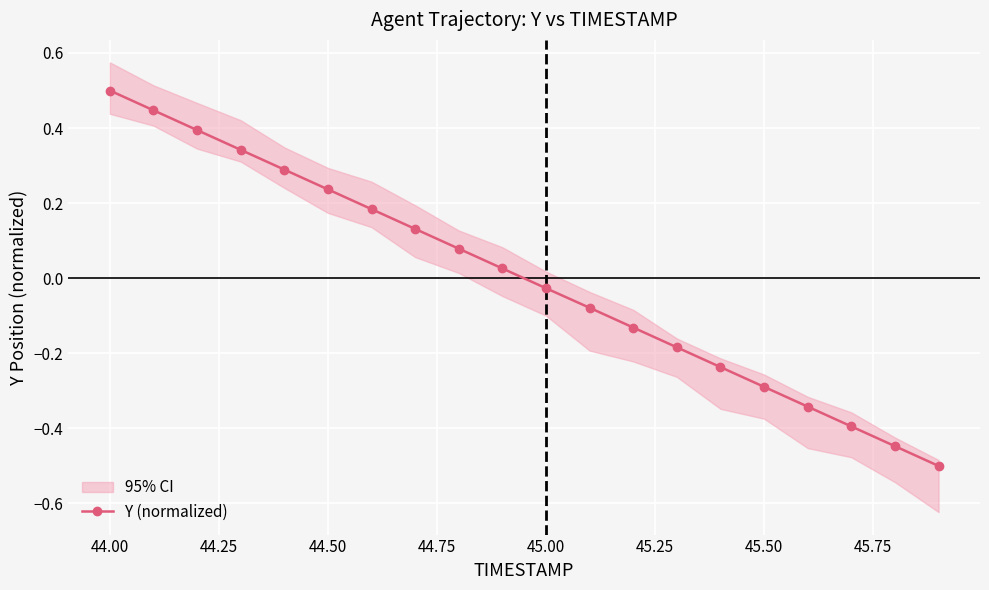

True or false: Y (normalized) has more than 1 points higher than both neighbors.

False